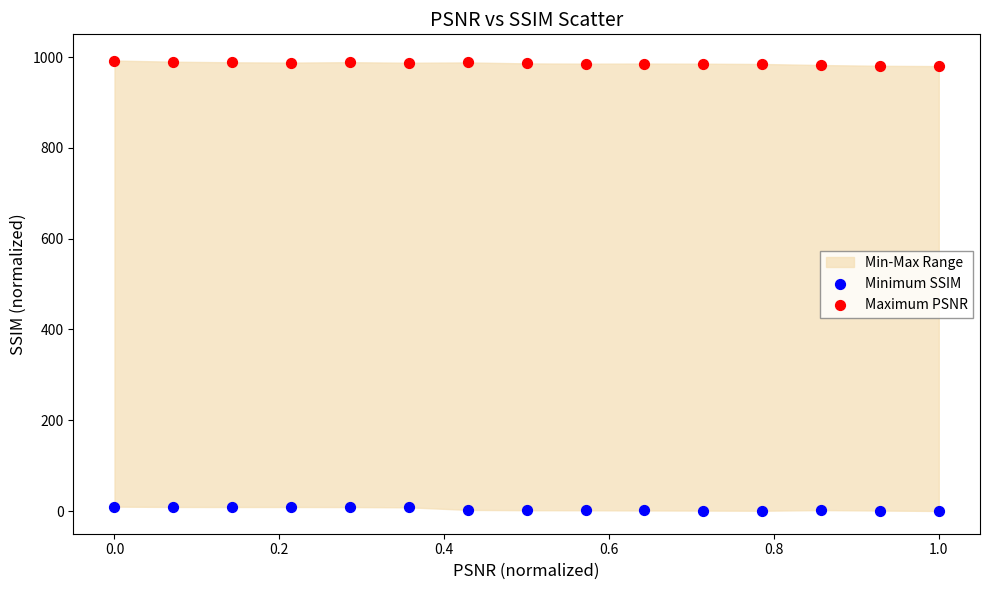

Which series reaches the minimum Y coordinate?

Minimum SSIM